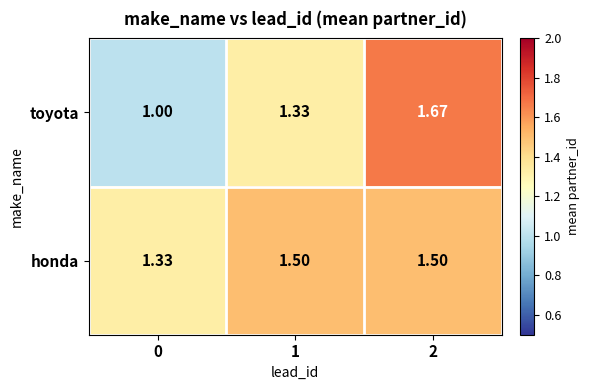

What is the spread (max minus min) of values at 1?

0.2